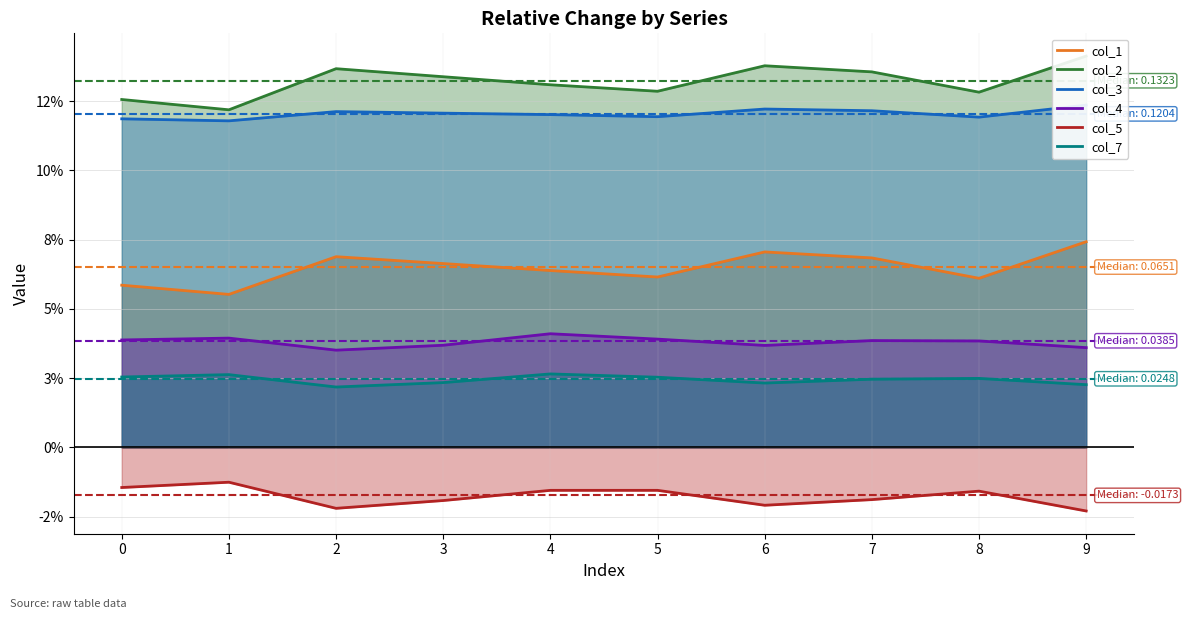

Does the chart display data point markers on the line(s)?

No